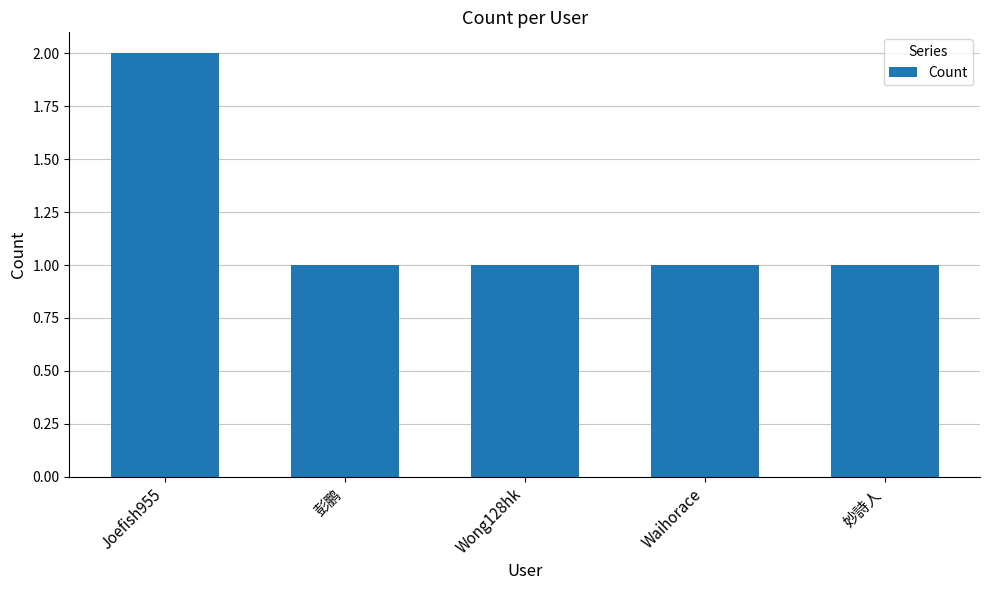

How many bars are there in total?

5